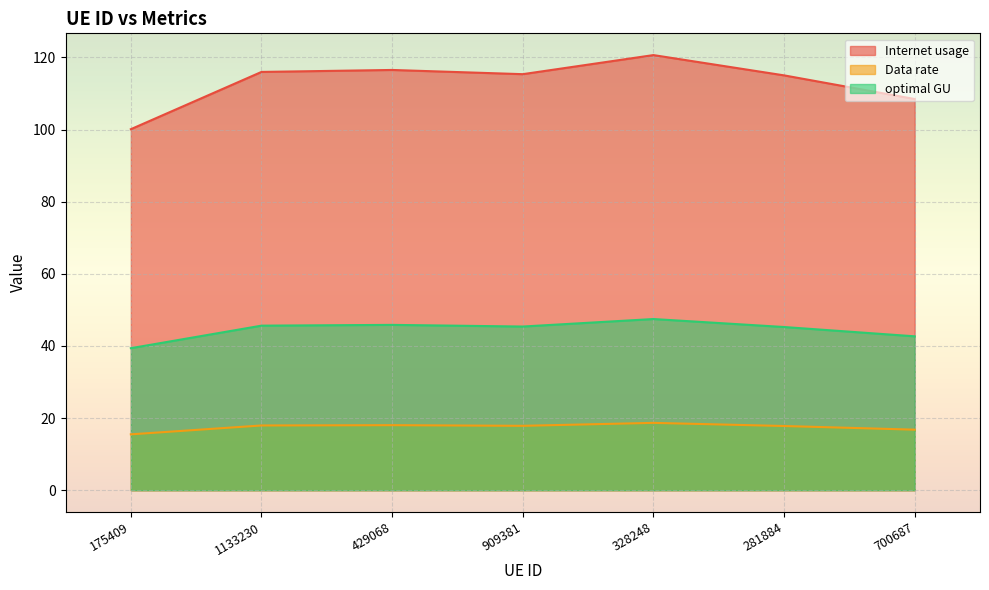

Rank the series by their maximum value, from highest to lowest.

Internet usage, optimal GU, Data rate